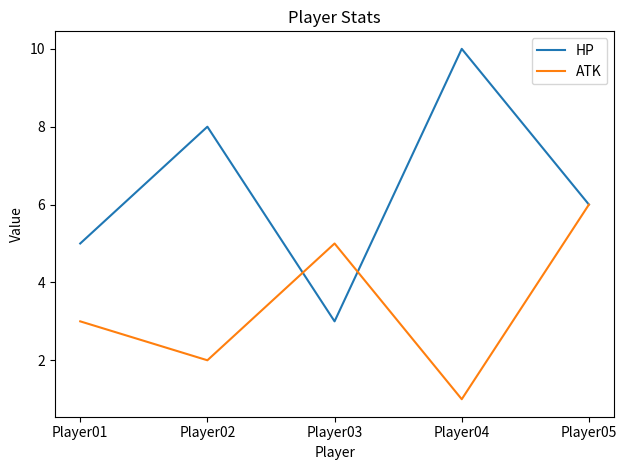

Reading left to right, transcribe all the data shown in this chart.

HP: 5	8	3	10	6
ATK: 3	2	5	1	6